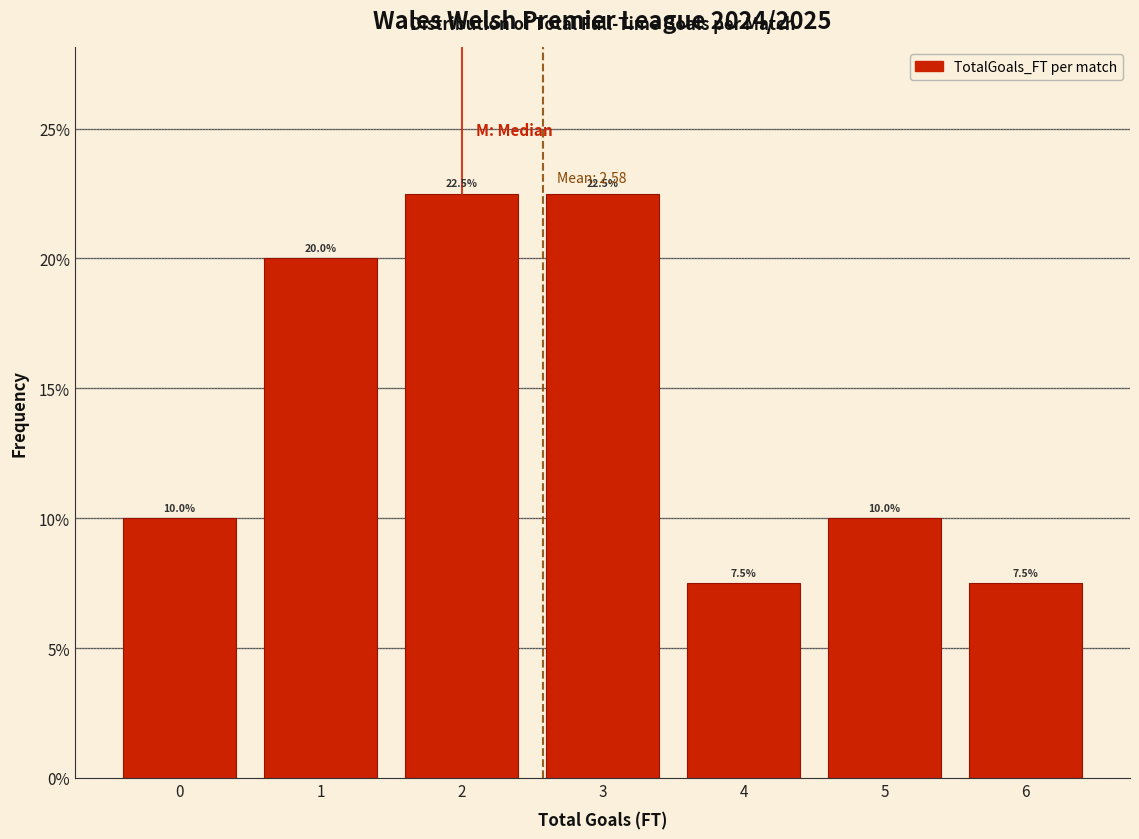

How tall is the bar that spans -0.5 to 0.5 on the x-axis?

10.0